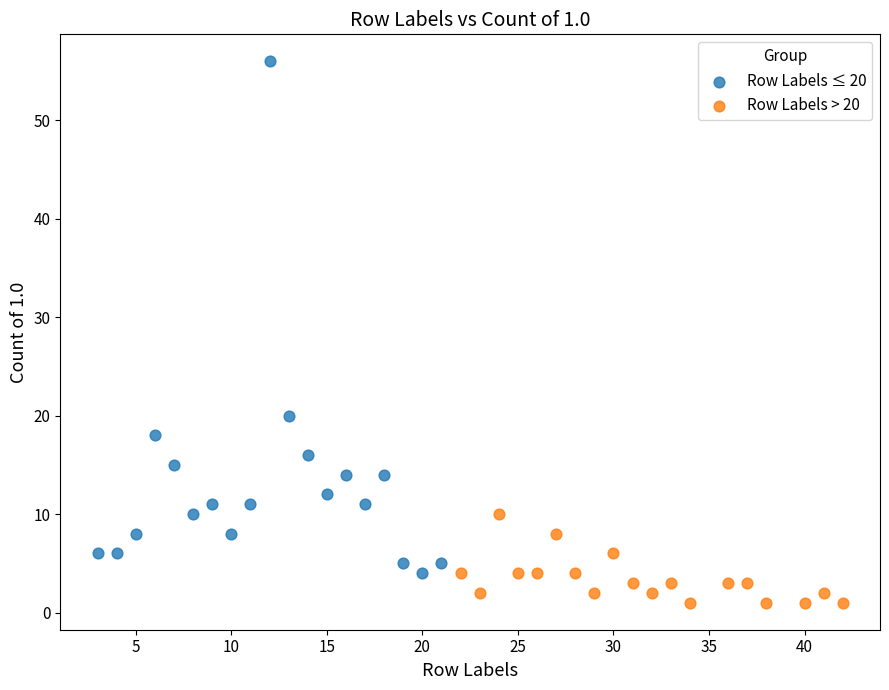

Which series has the widest spread of Y values?

Row Labels ≤ 20